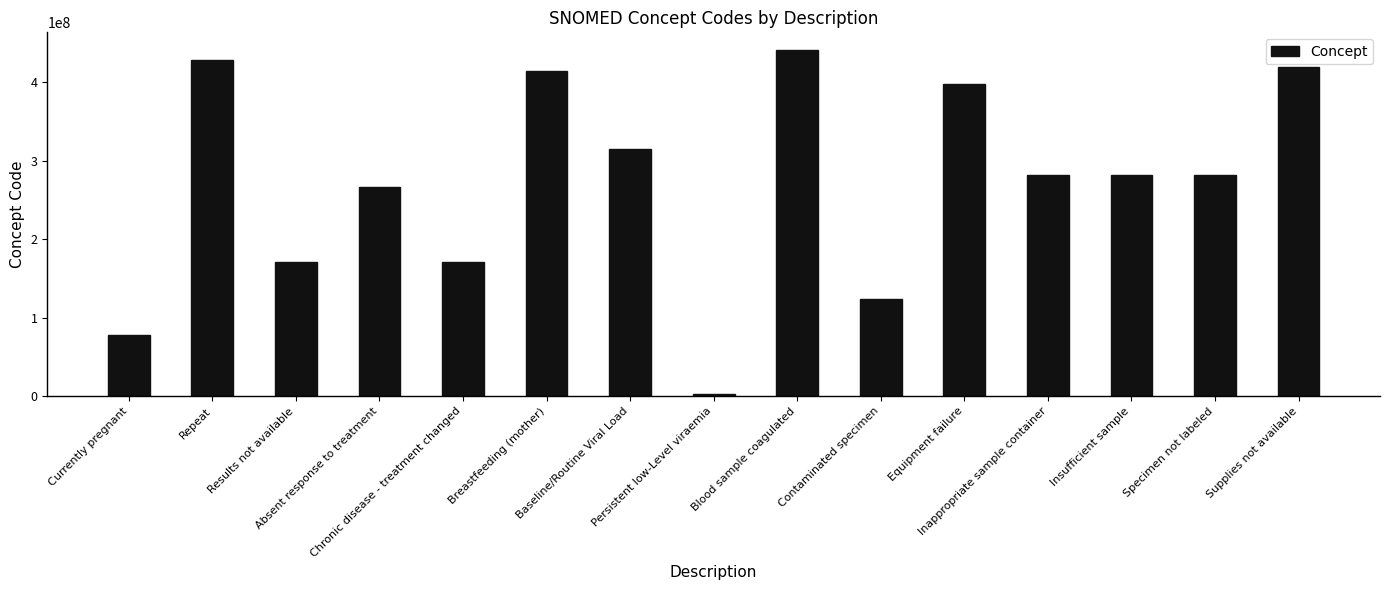

What is the change in value from Baseline/Routine Viral Load to Equipment failure?

+82809004